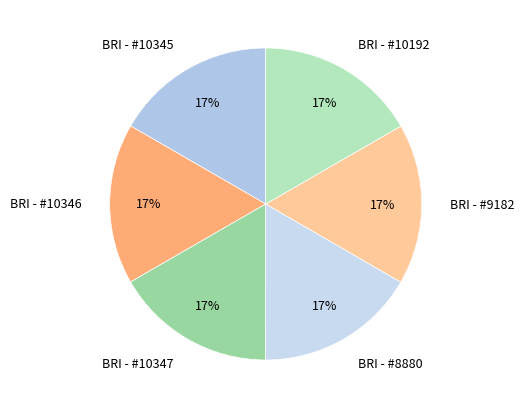

To the nearest percent, what is the average slice percentage?

17%